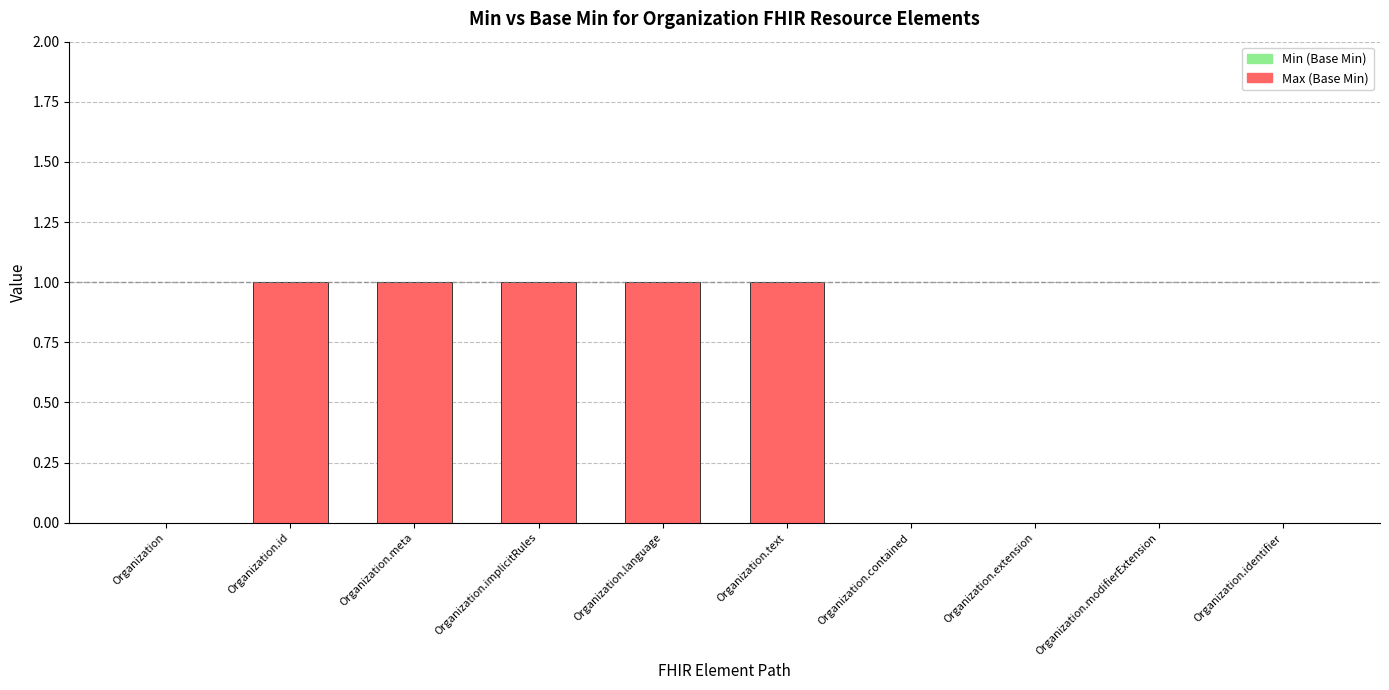

What is the sum of all values?

5